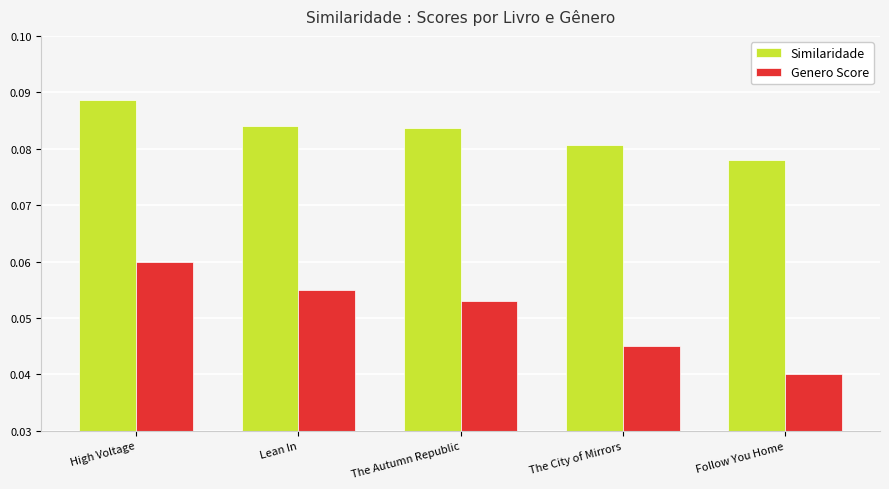

Rank the categories by Genero Score value from highest to lowest.

High Voltage, Lean In, The Autumn Republic, The City of Mirrors, Follow You Home